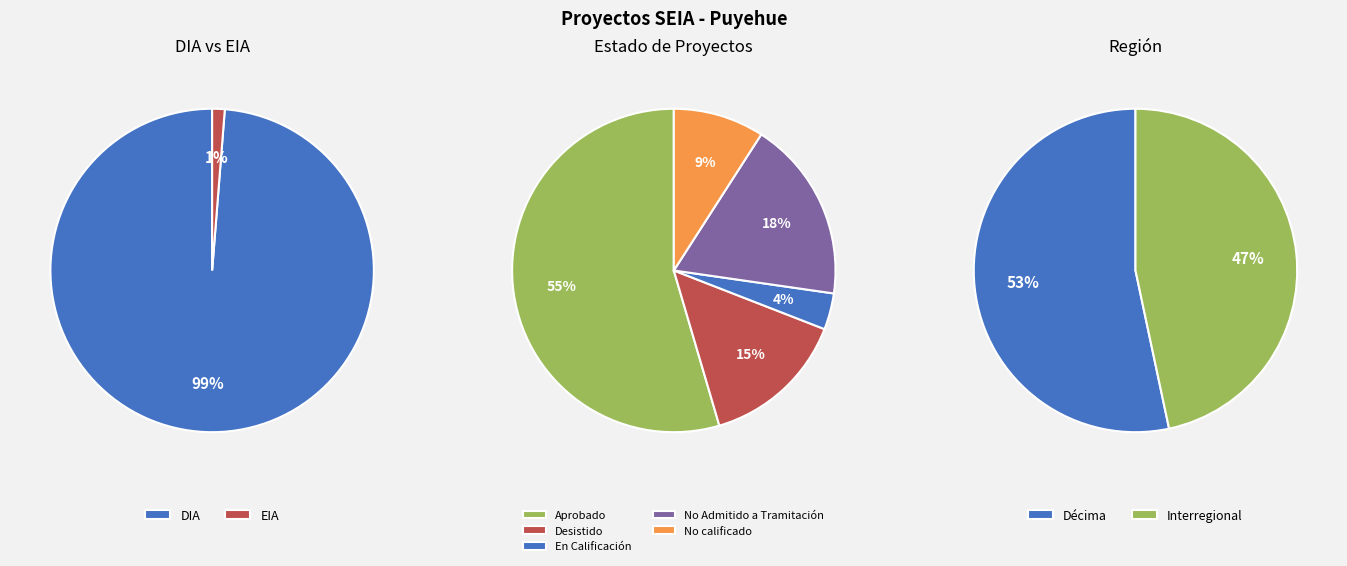

How many segments does this pie chart have?

2